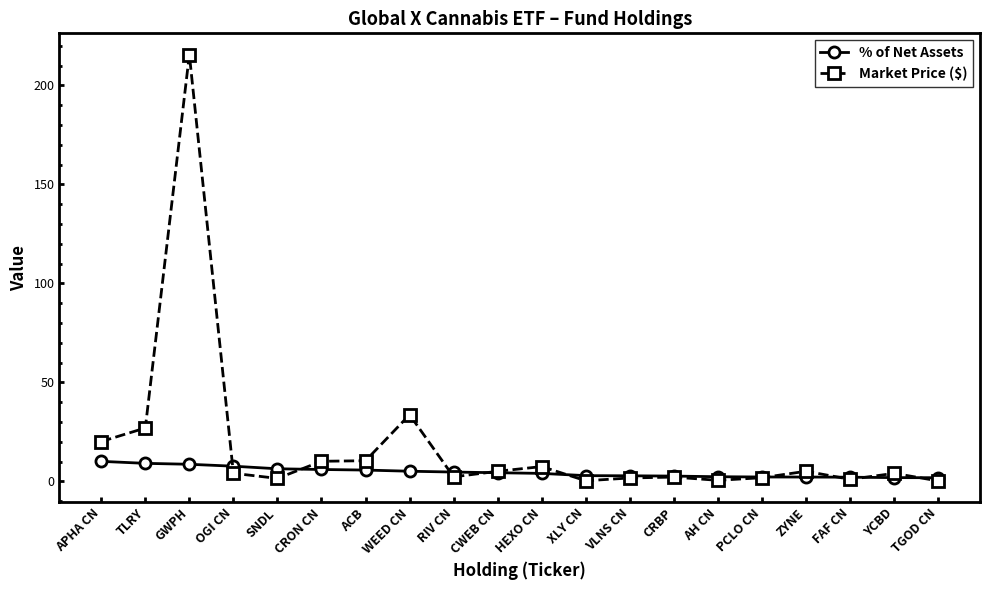

What is the label of the 7th point from the left?

ACB